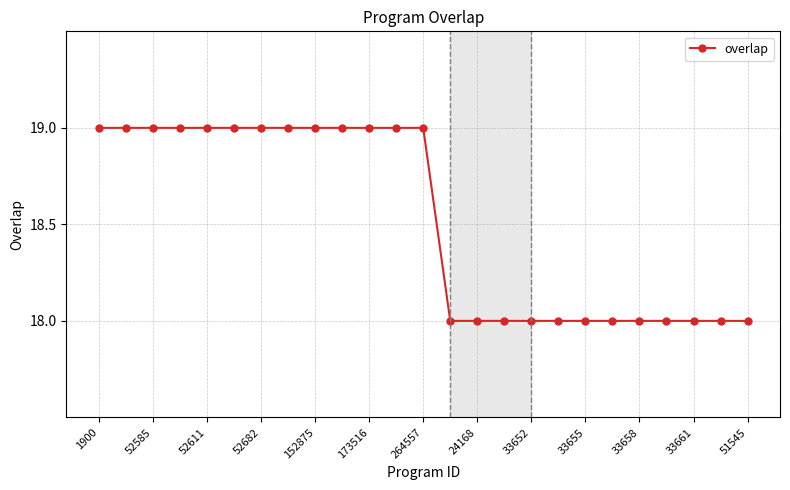

How many lines are shown in the chart?

1